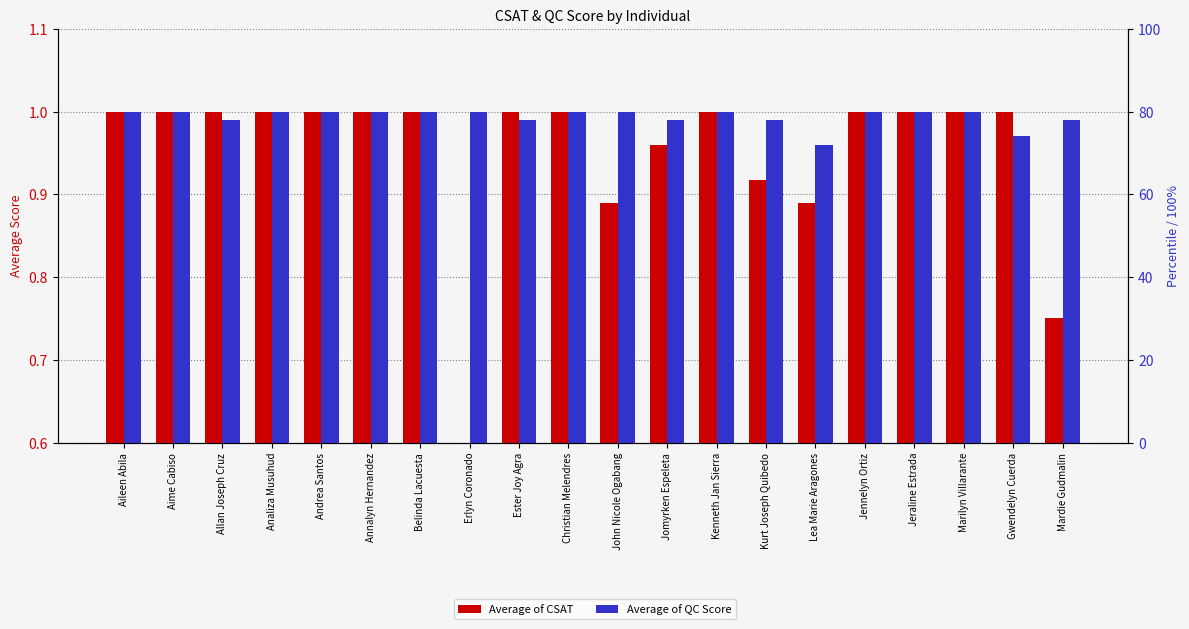

Reading left to right, extract all data points from this chart.

Average of CSAT: Aileen Abila=1.0	Aime Cabiso=1.0	Allan Joseph Cruz=1.0	Analiza Musuhud=1.0	Andrea Santos=1.0	Annalyn Hernandez=1.0	Belinda Lacuesta=1.0	Erlyn Coronado=0.0	Ester Joy Agra=1.0	Christian Melendres=1.0	John Nicole Ogabang=0.9	Jomyrken Espeleta=1.0	Kenneth Jan Sierra=1.0	Kurt Joseph Quibedo=0.9	Lea Marie Aragones=0.9	Jennelyn Ortiz=1.0	Jeraline Estrada=1.0	Marilyn Villarante=1.0	Gwendelyn Cuerda=1.0	Mardie Gudmalin=0.8
Average of QC Score: Aileen Abila=1.0	Aime Cabiso=1.0	Allan Joseph Cruz=1.0	Analiza Musuhud=1.0	Andrea Santos=1.0	Annalyn Hernandez=1.0	Belinda Lacuesta=1.0	Erlyn Coronado=1.0	Ester Joy Agra=1.0	Christian Melendres=1.0	John Nicole Ogabang=1.0	Jomyrken Espeleta=1.0	Kenneth Jan Sierra=1.0	Kurt Joseph Quibedo=1.0	Lea Marie Aragones=1.0	Jennelyn Ortiz=1.0	Jeraline Estrada=1.0	Marilyn Villarante=1.0	Gwendelyn Cuerda=1.0	Mardie Gudmalin=1.0